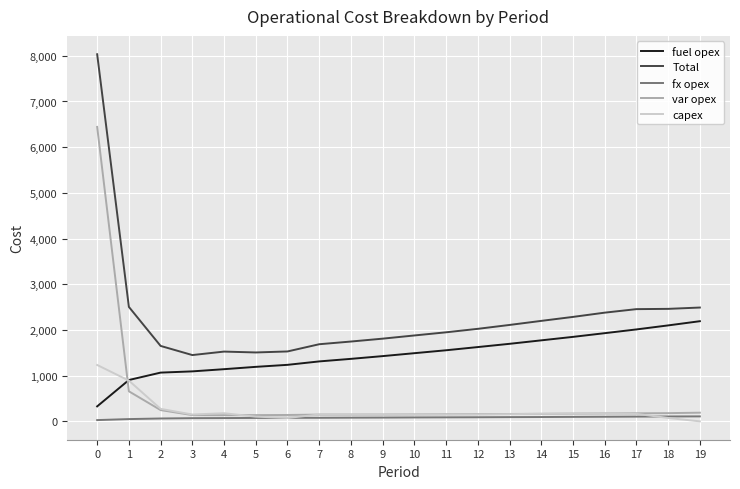

Which series has the largest total across all categories?

Total